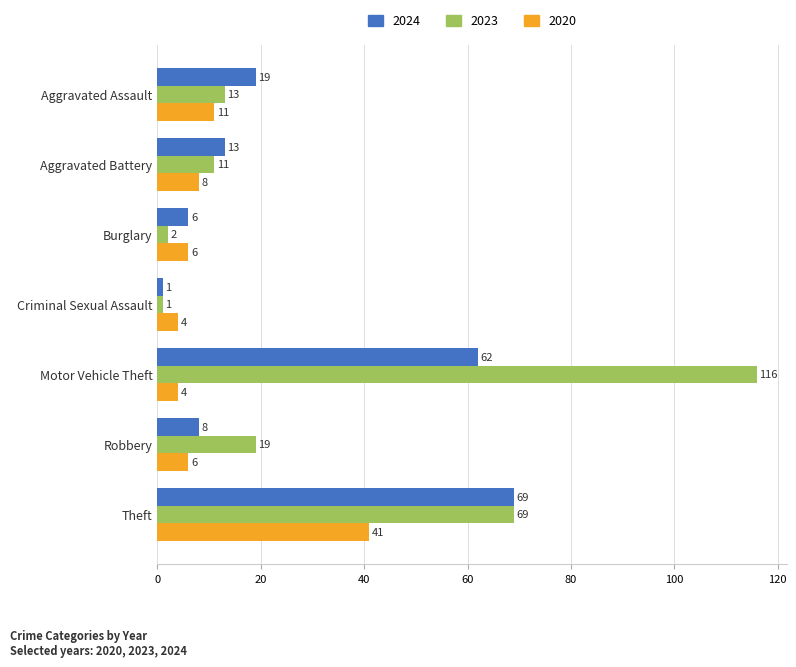

What are all the series names shown in the legend?

2024, 2023, 2020